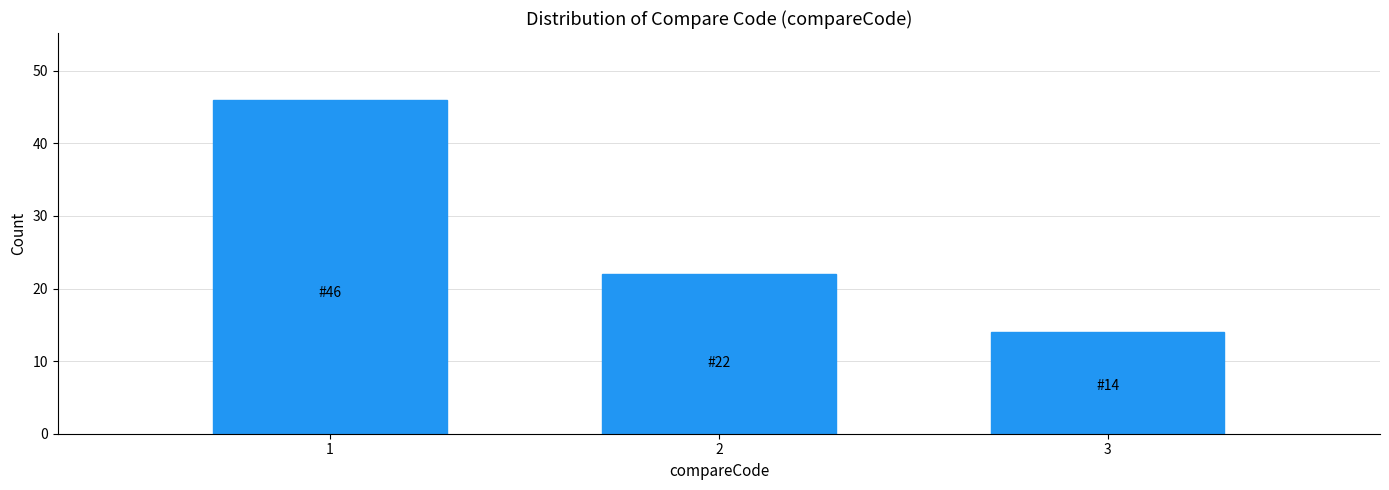

Reading right to left, transcribe all the data shown in this chart.

14	22	46